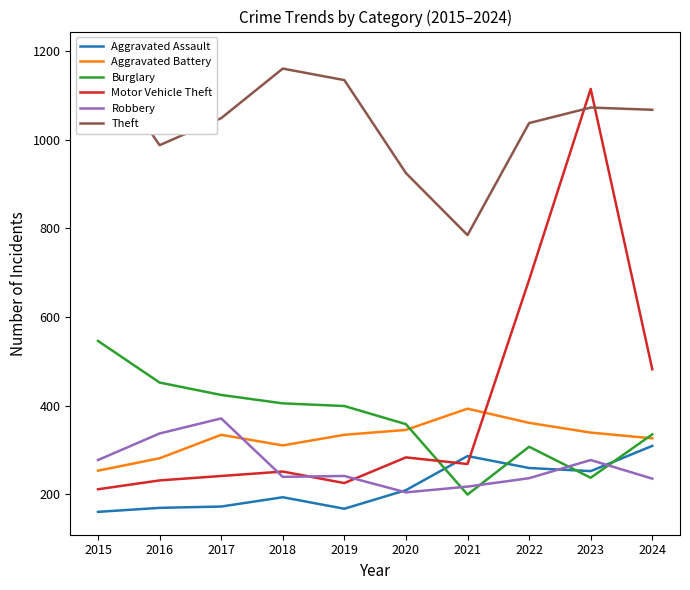

True or false: Burglary and Theft cross at least once.

False